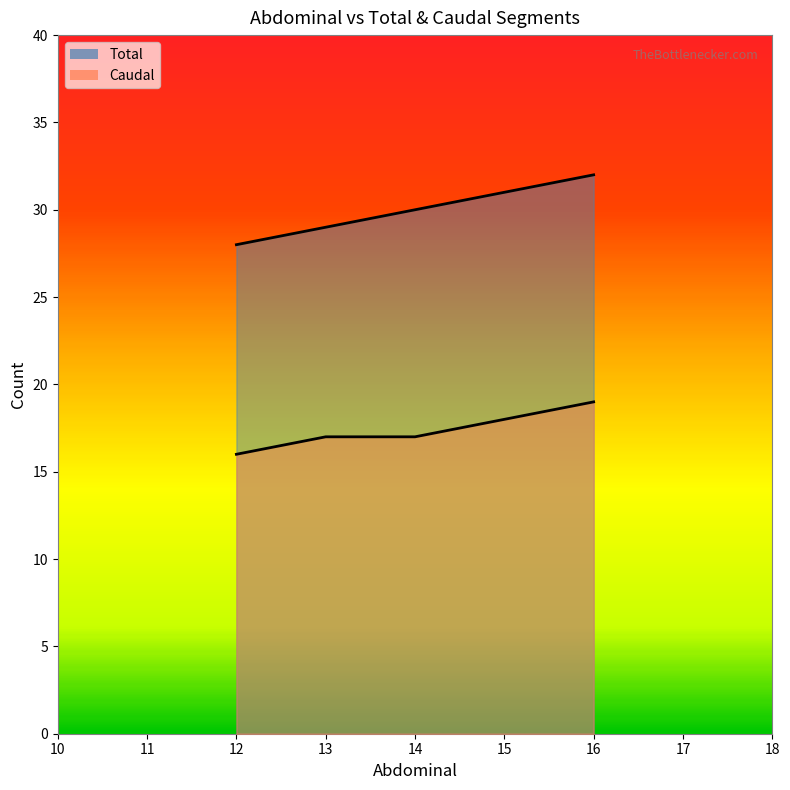

How many values in the Caudal series exceed 17?

2